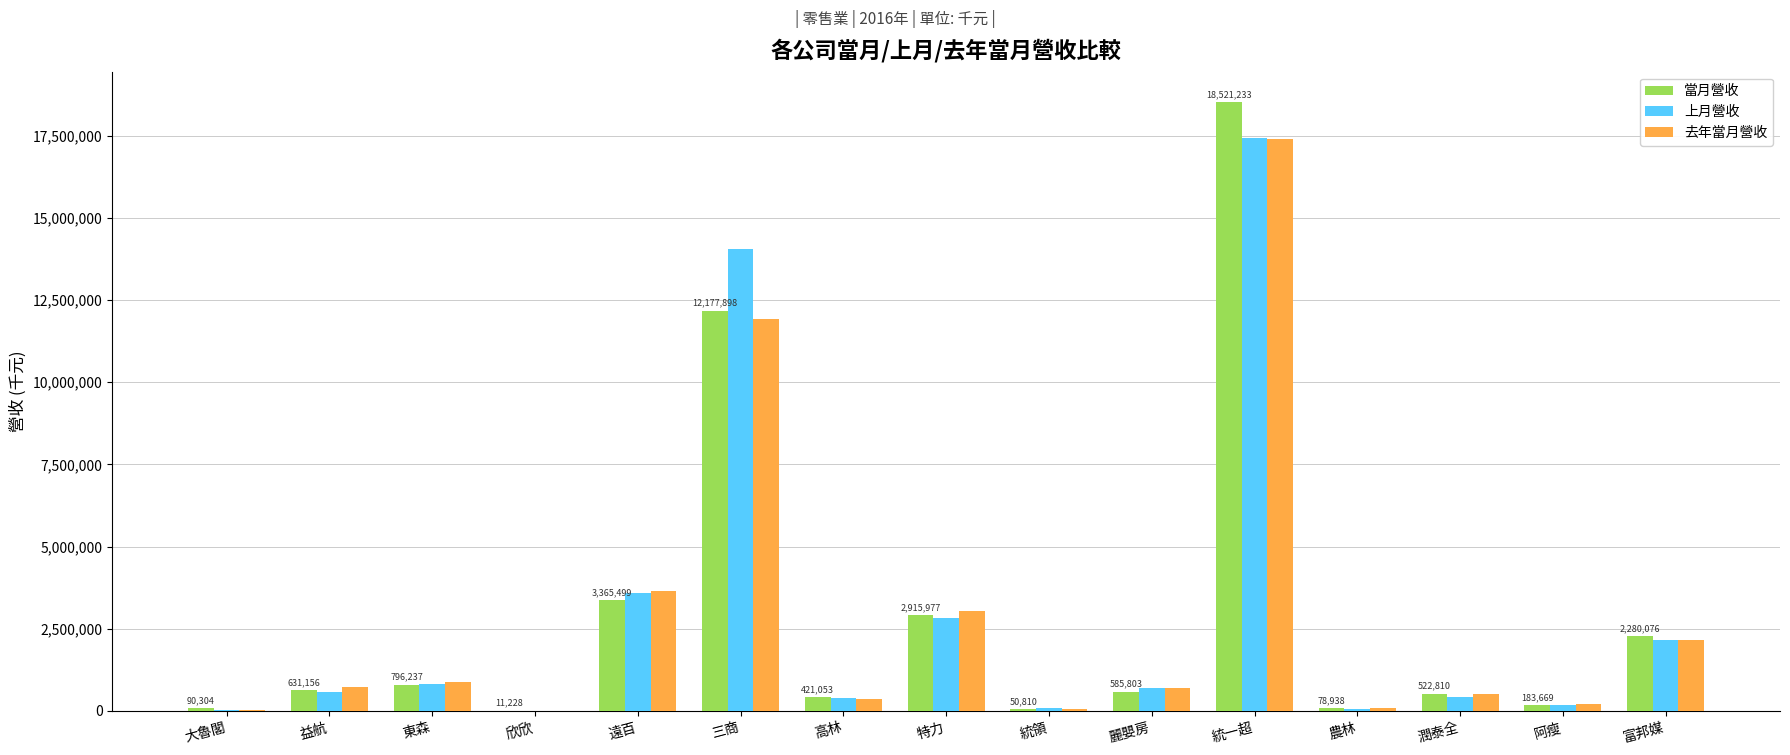

At which category is the sum across all series the highest?

統一超